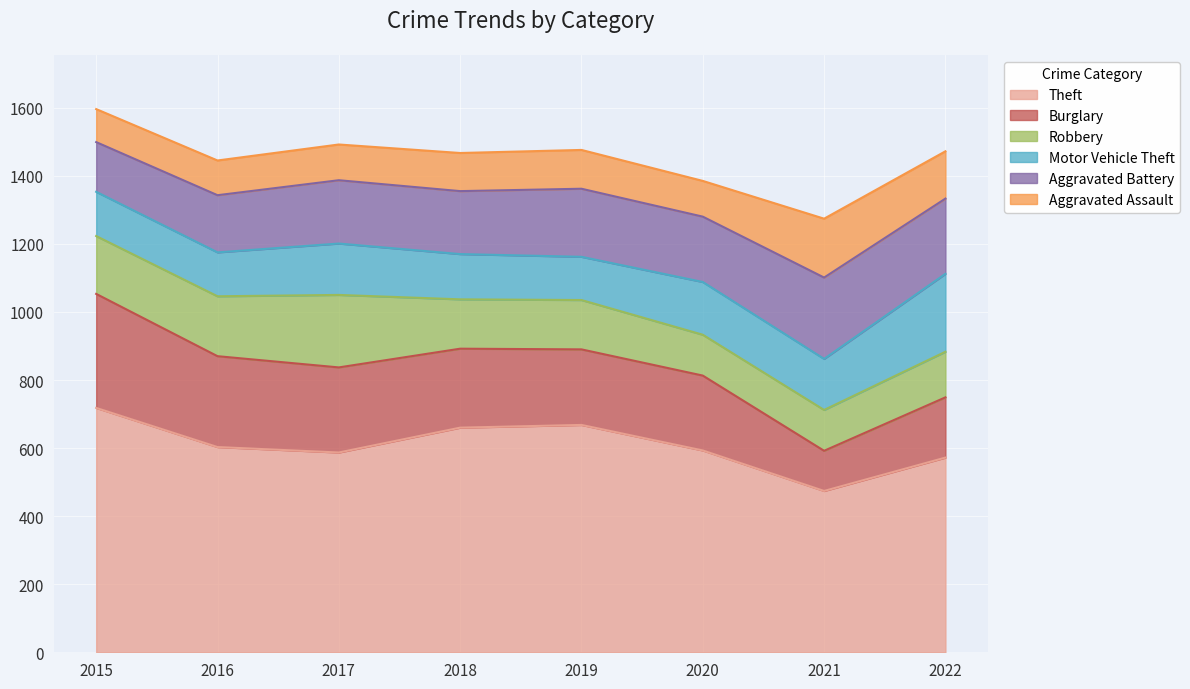

Where does the Theft series first go above 603?

2015